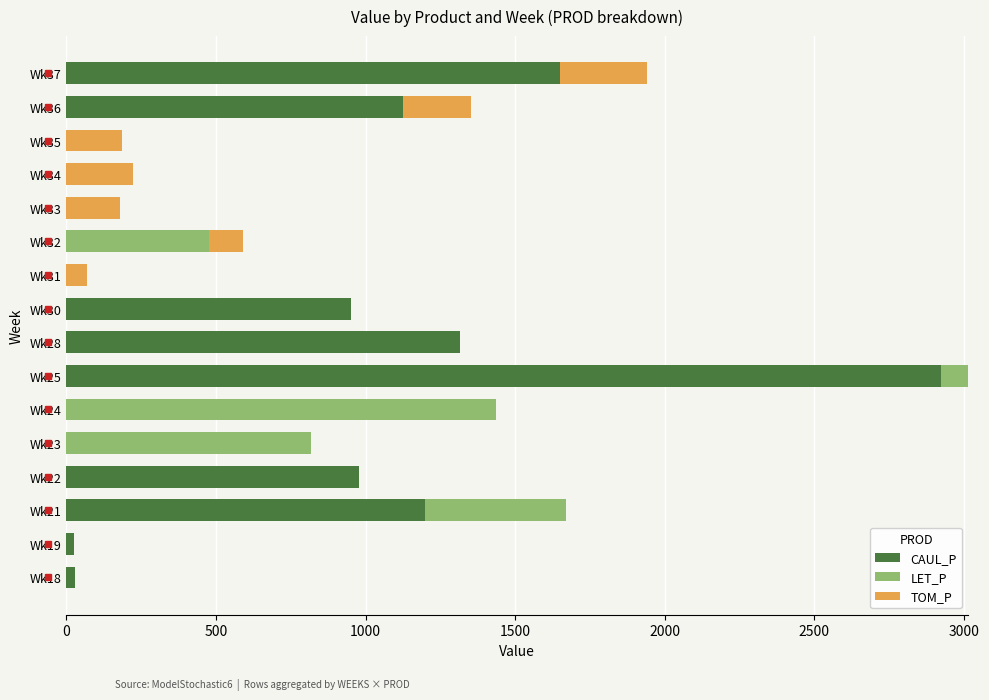

What is the highest value of the CAUL_P series?

2921.6